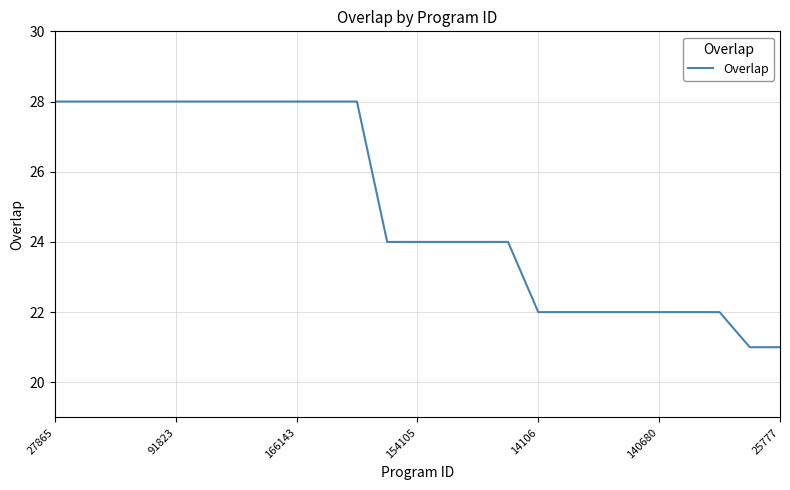

What is the minimum value shown in the chart?

21